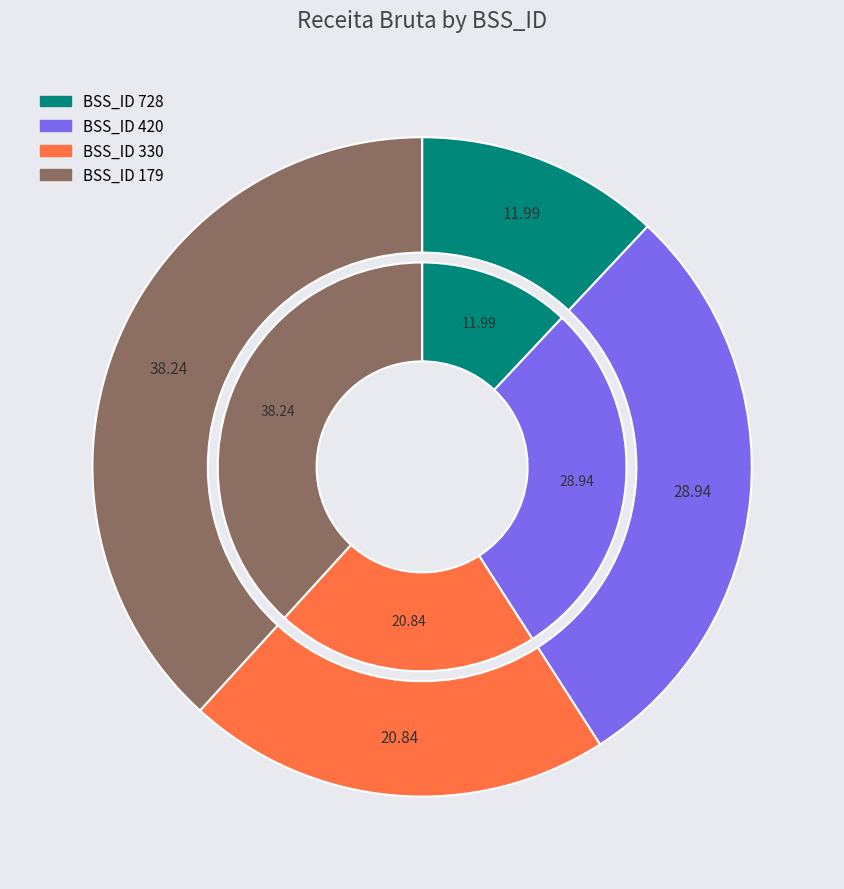

How many segments does this pie chart have?

4